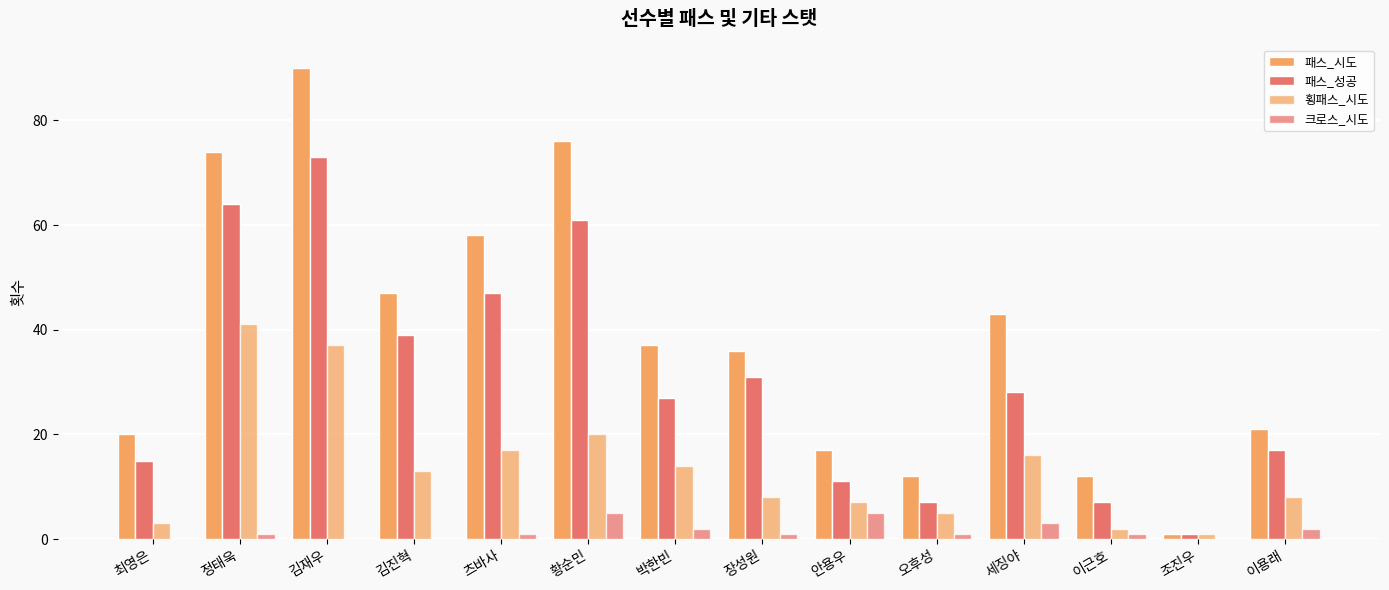

What is the maximum value for 횡패스_시도?

41